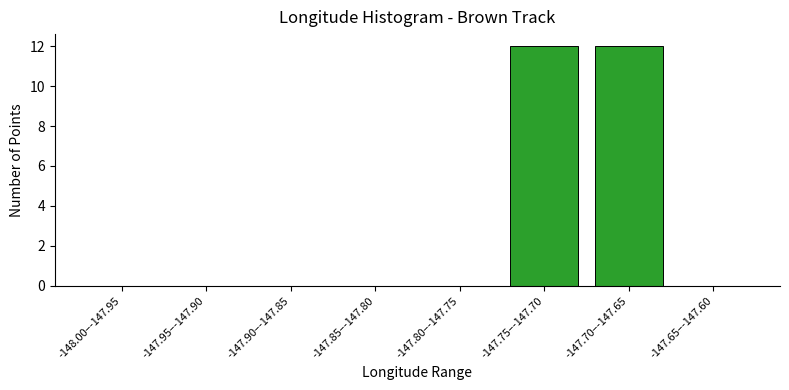

Reading left to right, what are all the values shown in this chart?

-148.00–-147.95=0	-147.95–-147.90=0	-147.90–-147.85=0	-147.85–-147.80=0	-147.80–-147.75=0	-147.75–-147.70=12	-147.70–-147.65=12	-147.65–-147.60=0